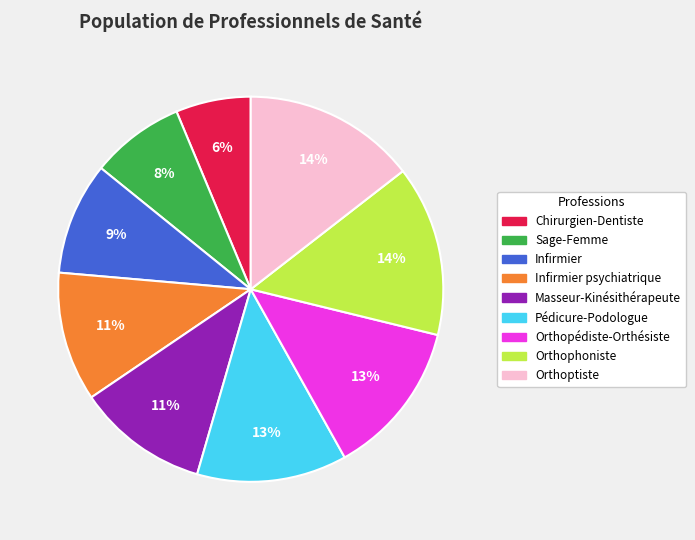

Is there any slice that represents more than half of the pie?

No